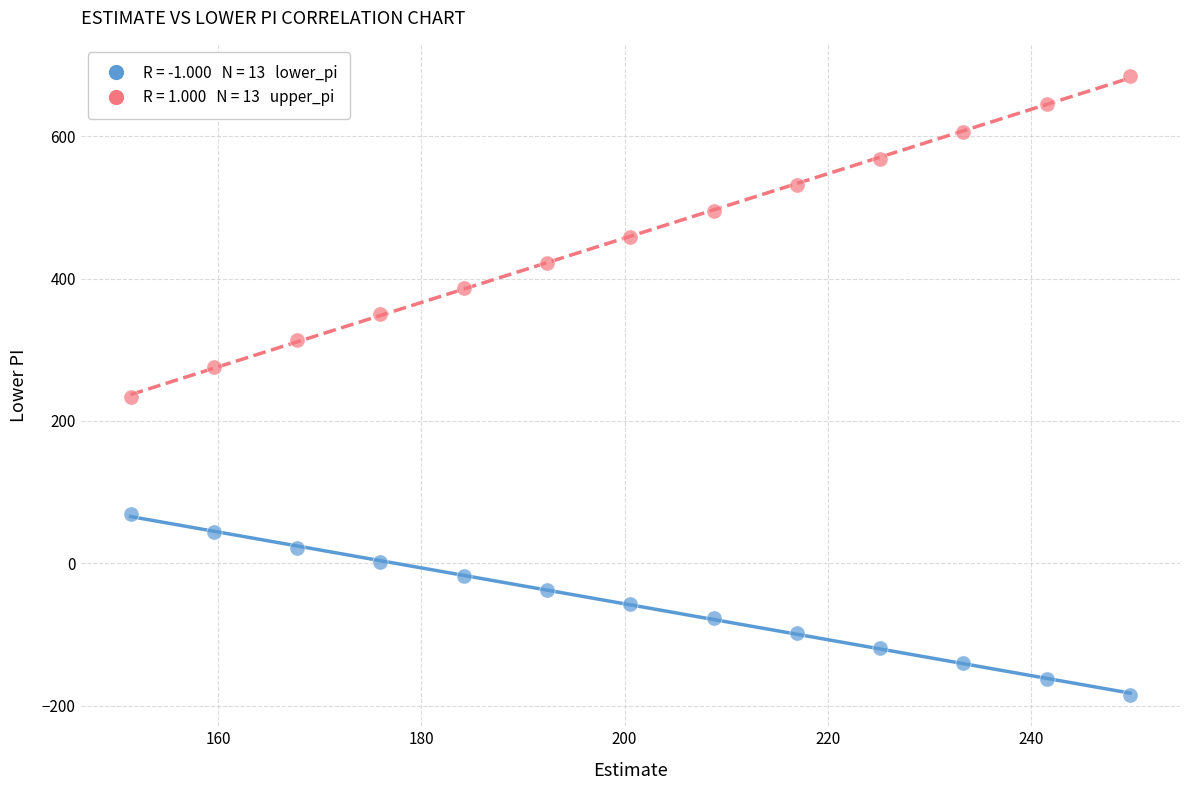

Across all series, what Y value is closest to 249?

233.0